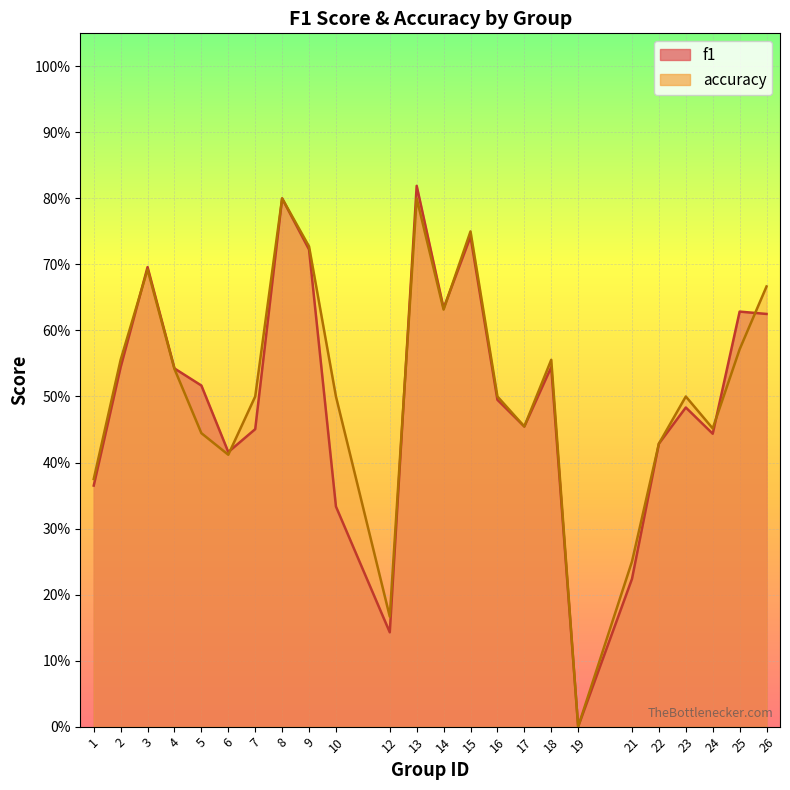

At which category is the sum across all series the highest?

13